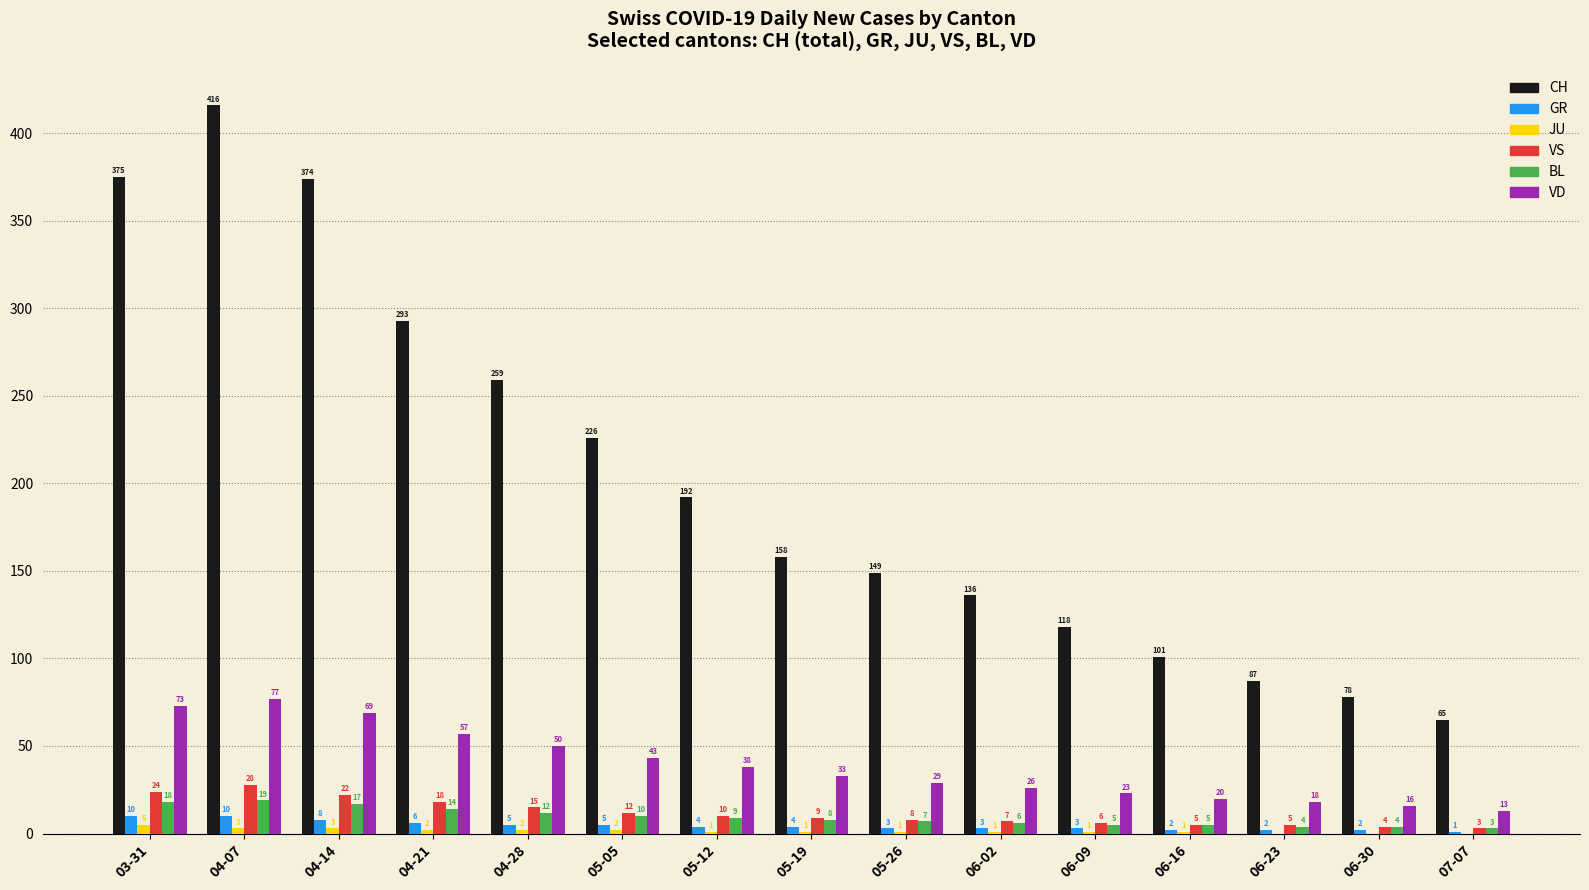

How many categories are shown in the chart?

15